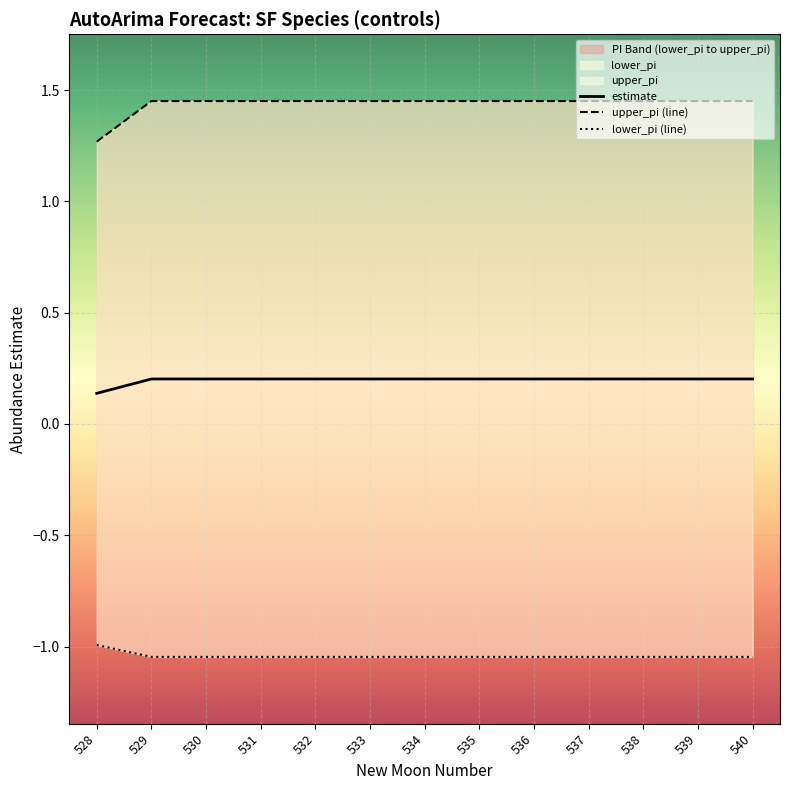

Between 536 and 529, which is larger?

536